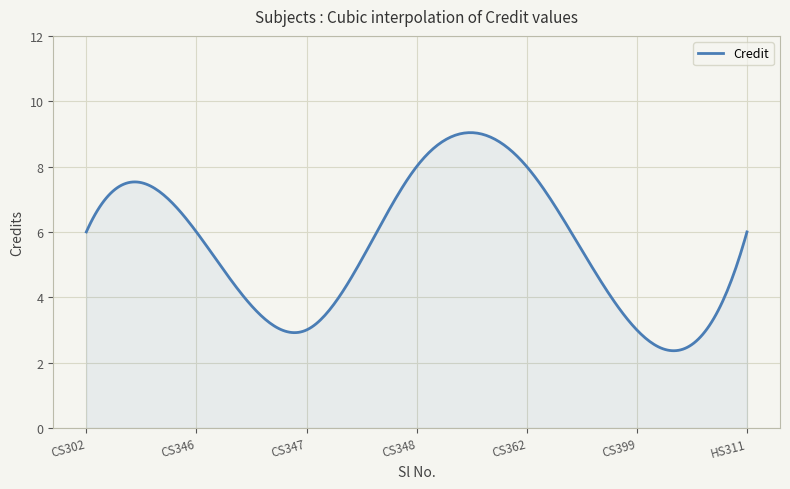

What is the difference between the maximum and minimum values?

6.7